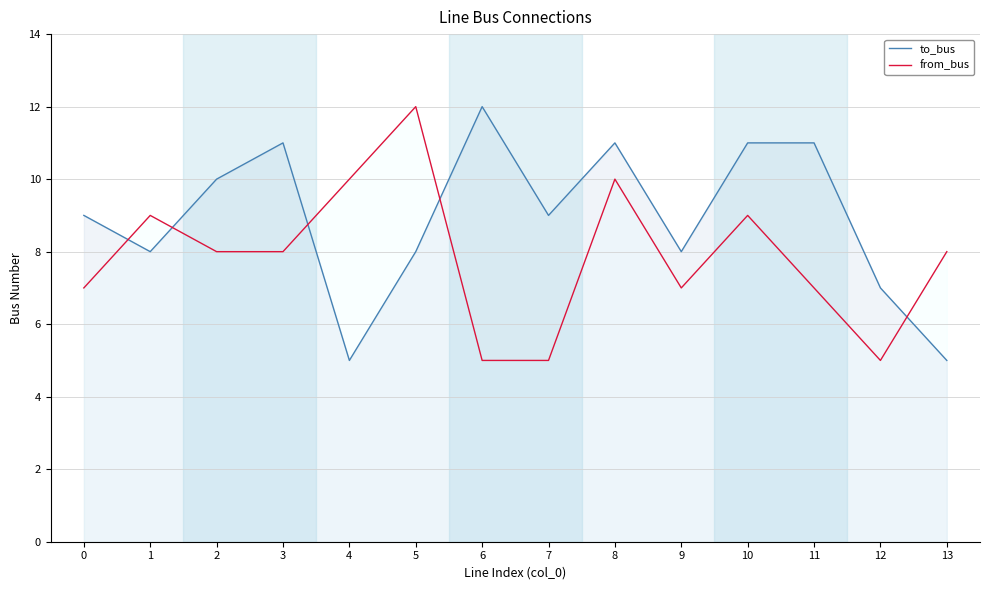

What is the total value across all series at 1?

17